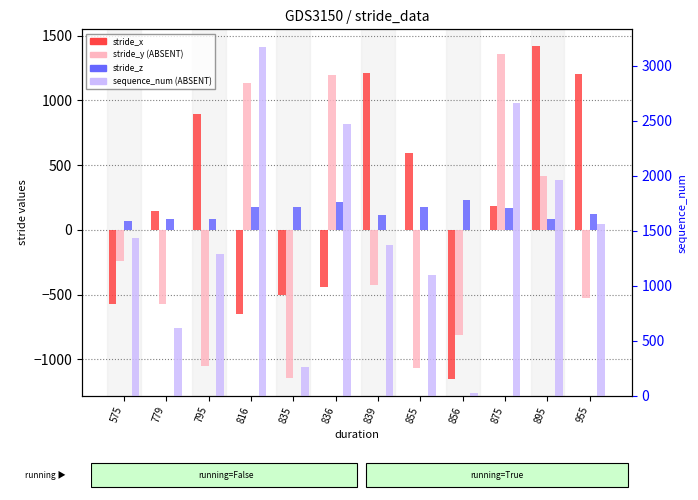

Where is stride_x nearest to the value 133?

779